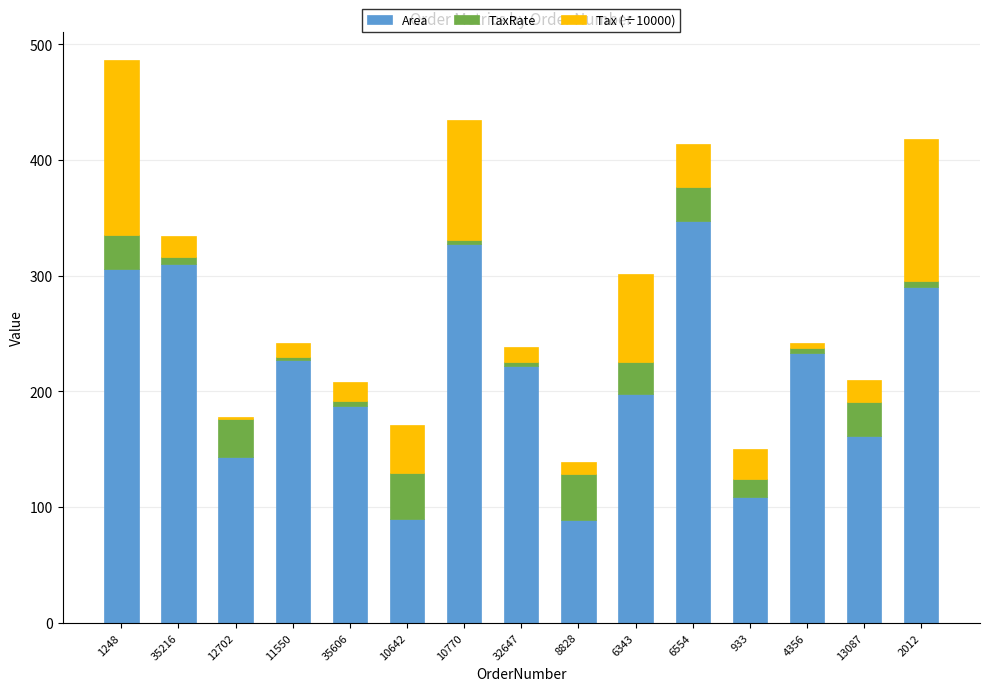

What is the sum of all Area values?

3239.0